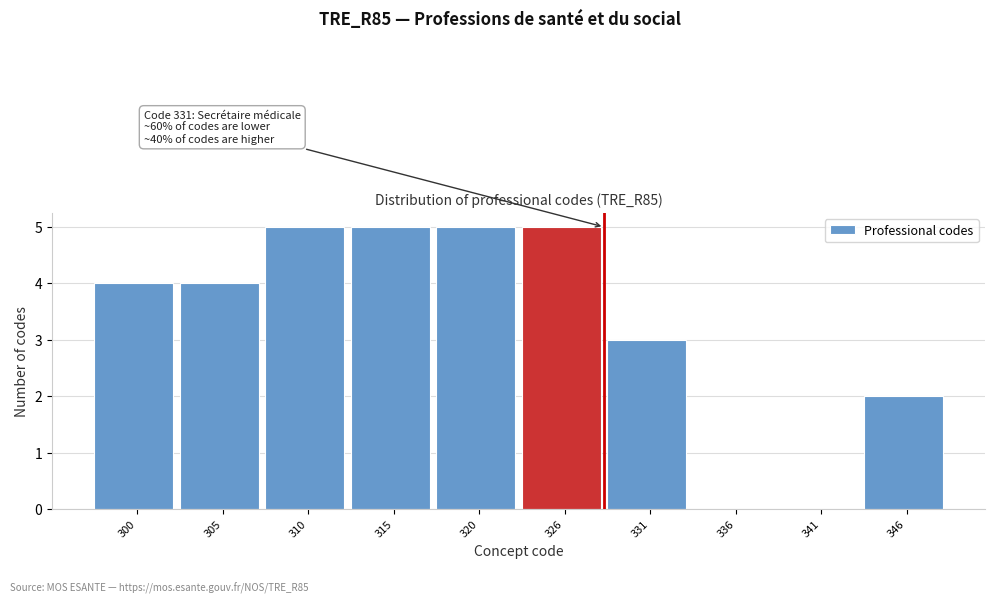

Reading left to right, extract all data points from this chart.

300=4	305=4	310=5	315=5	320=5	326=5	331=3	336=0	341=0	346=2